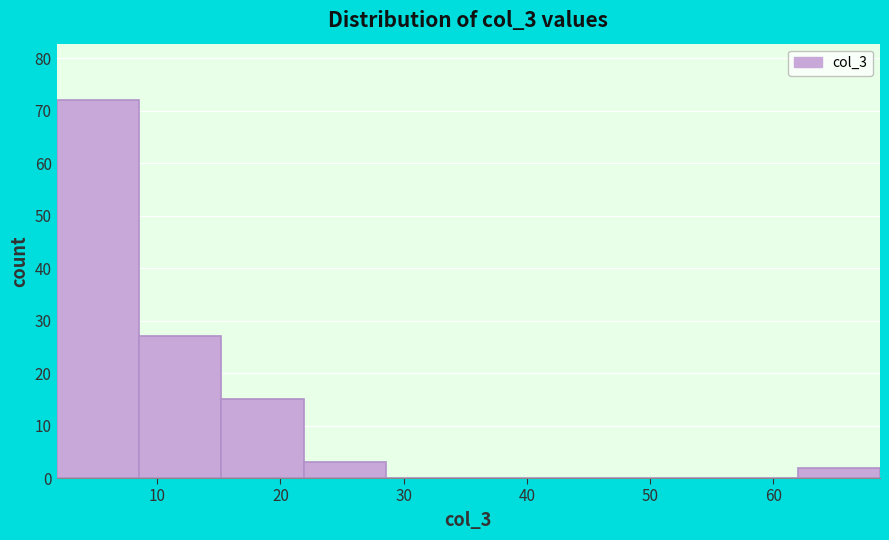

Over which range of the x-axis is the bar tallest?

2 to 9